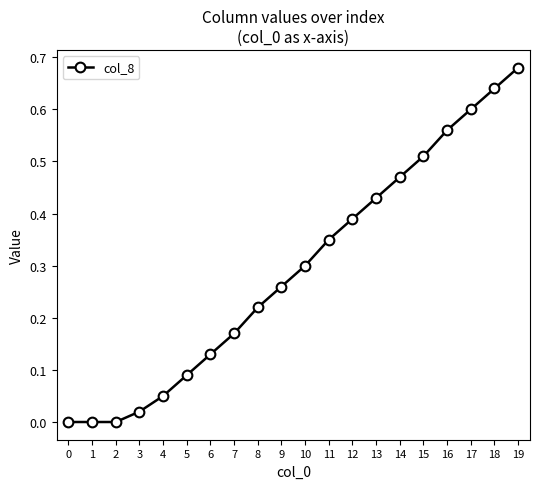

Which has a higher value, 8 or 4?

8